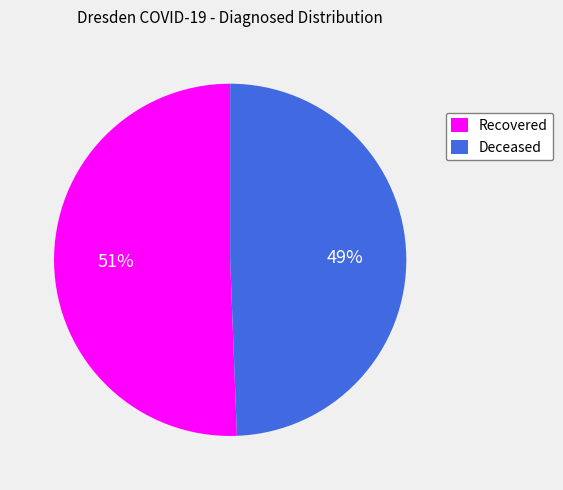

Approximately how many times larger is the value at Deceased compared to Recovered?

1.0